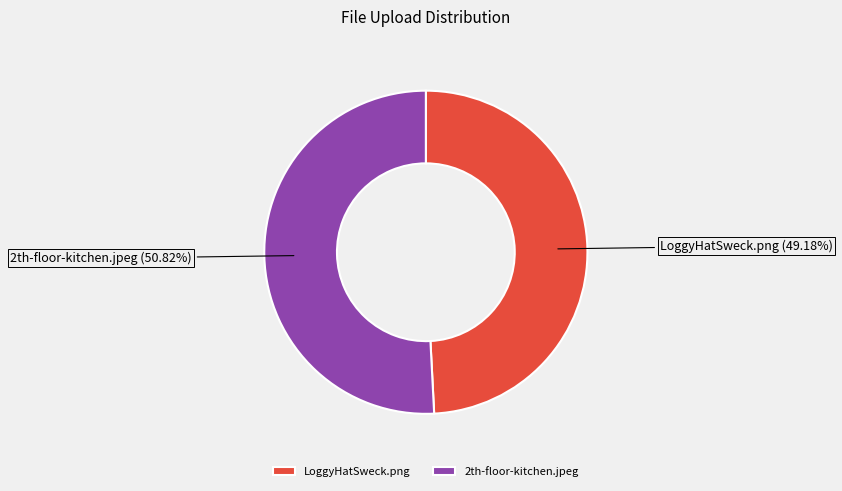

What is the majority slice?

2th-floor-kitchen.jpeg